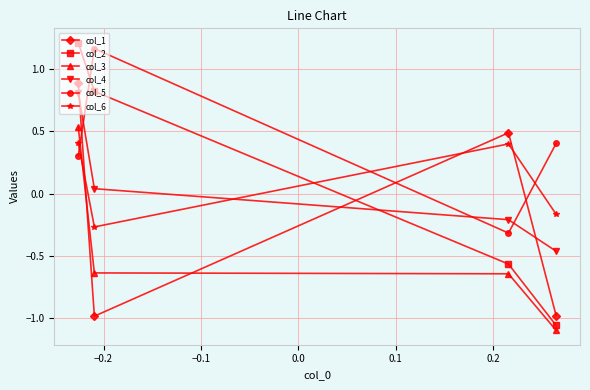

At how many categories does at least one series exceed 0?

4